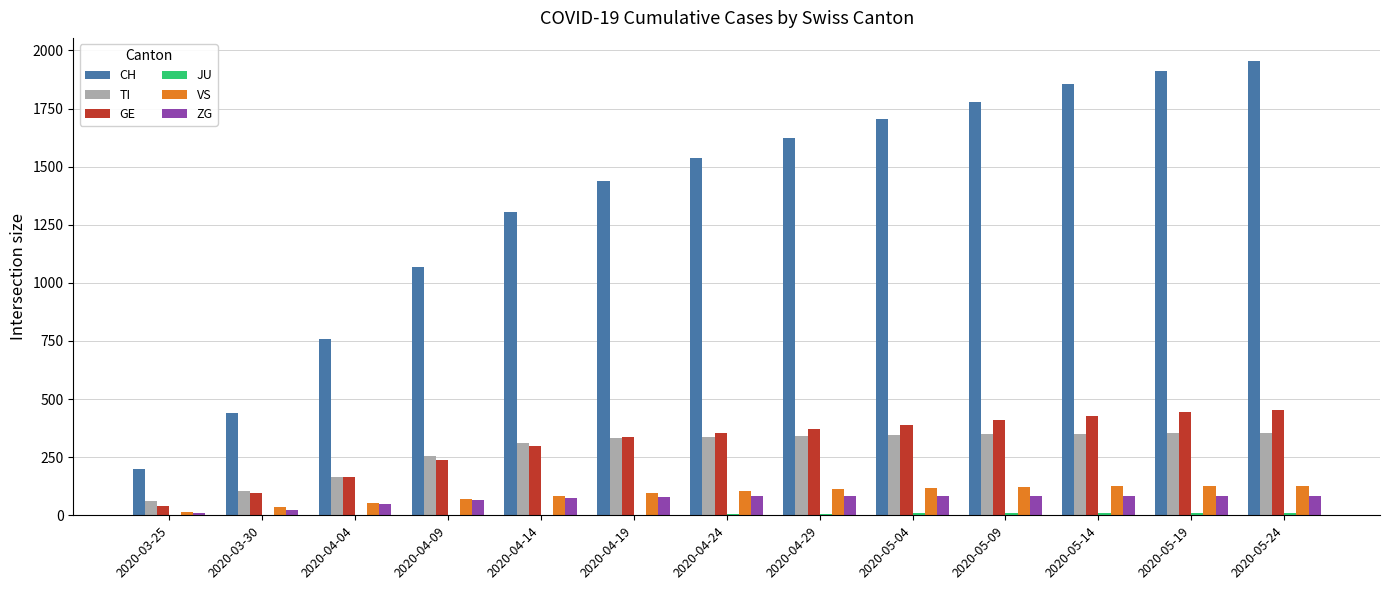

Is the value of TI at 2020-04-04 greater than the value of VS at 2020-04-04?

Yes